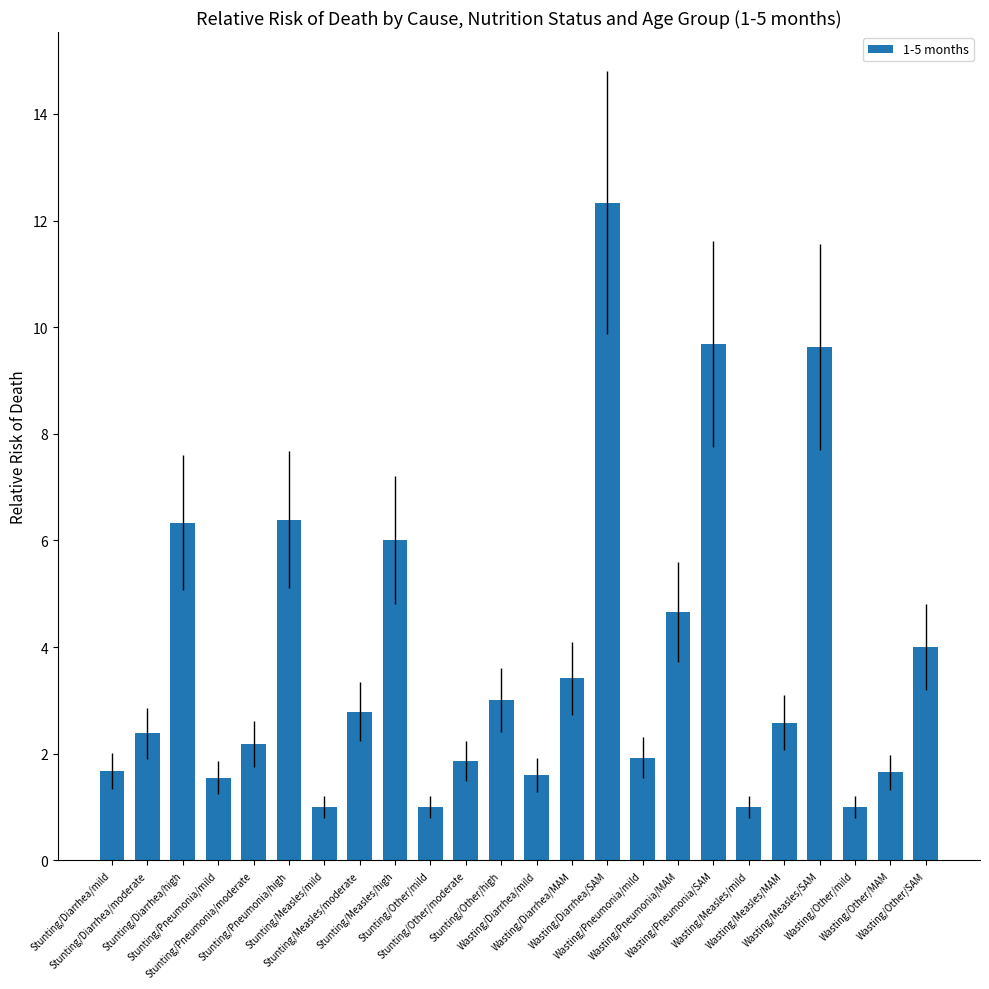

What is the average value?

3.7